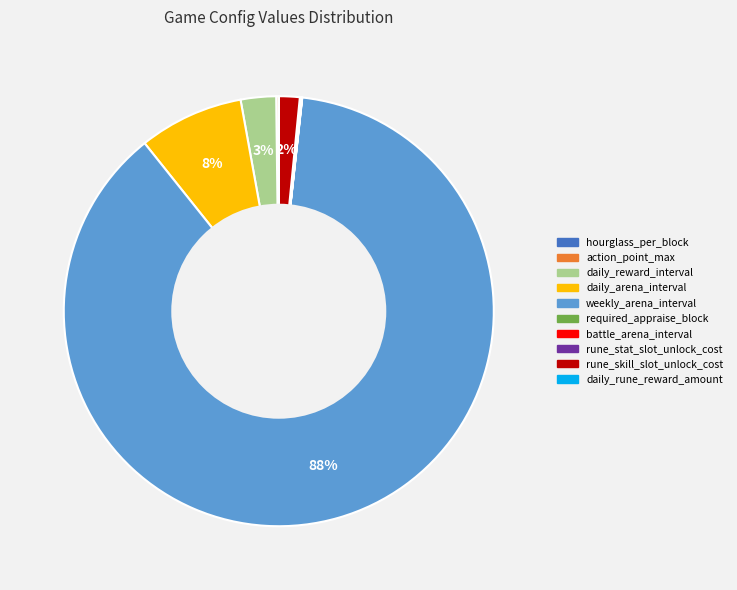

The rune_skill_slot_unlock_cost slice represents 2% of the pie. True or false?

True